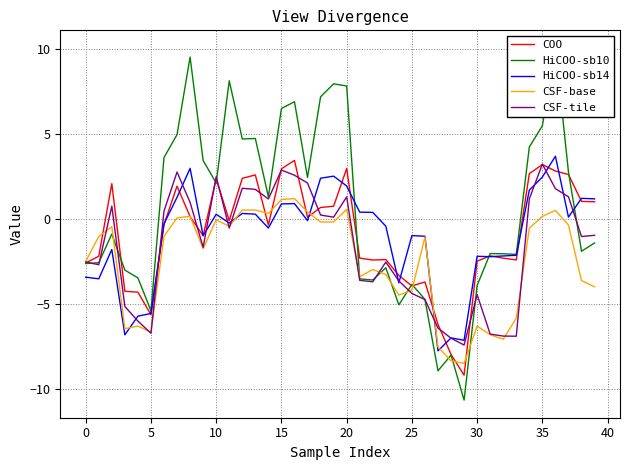

How many interior local valleys does the CSF-base series have?

10